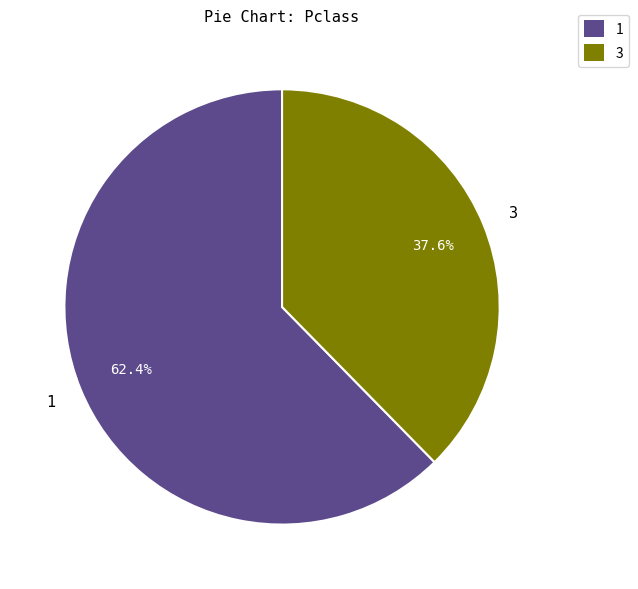

How much of the chart is everything except 1?

37.6%